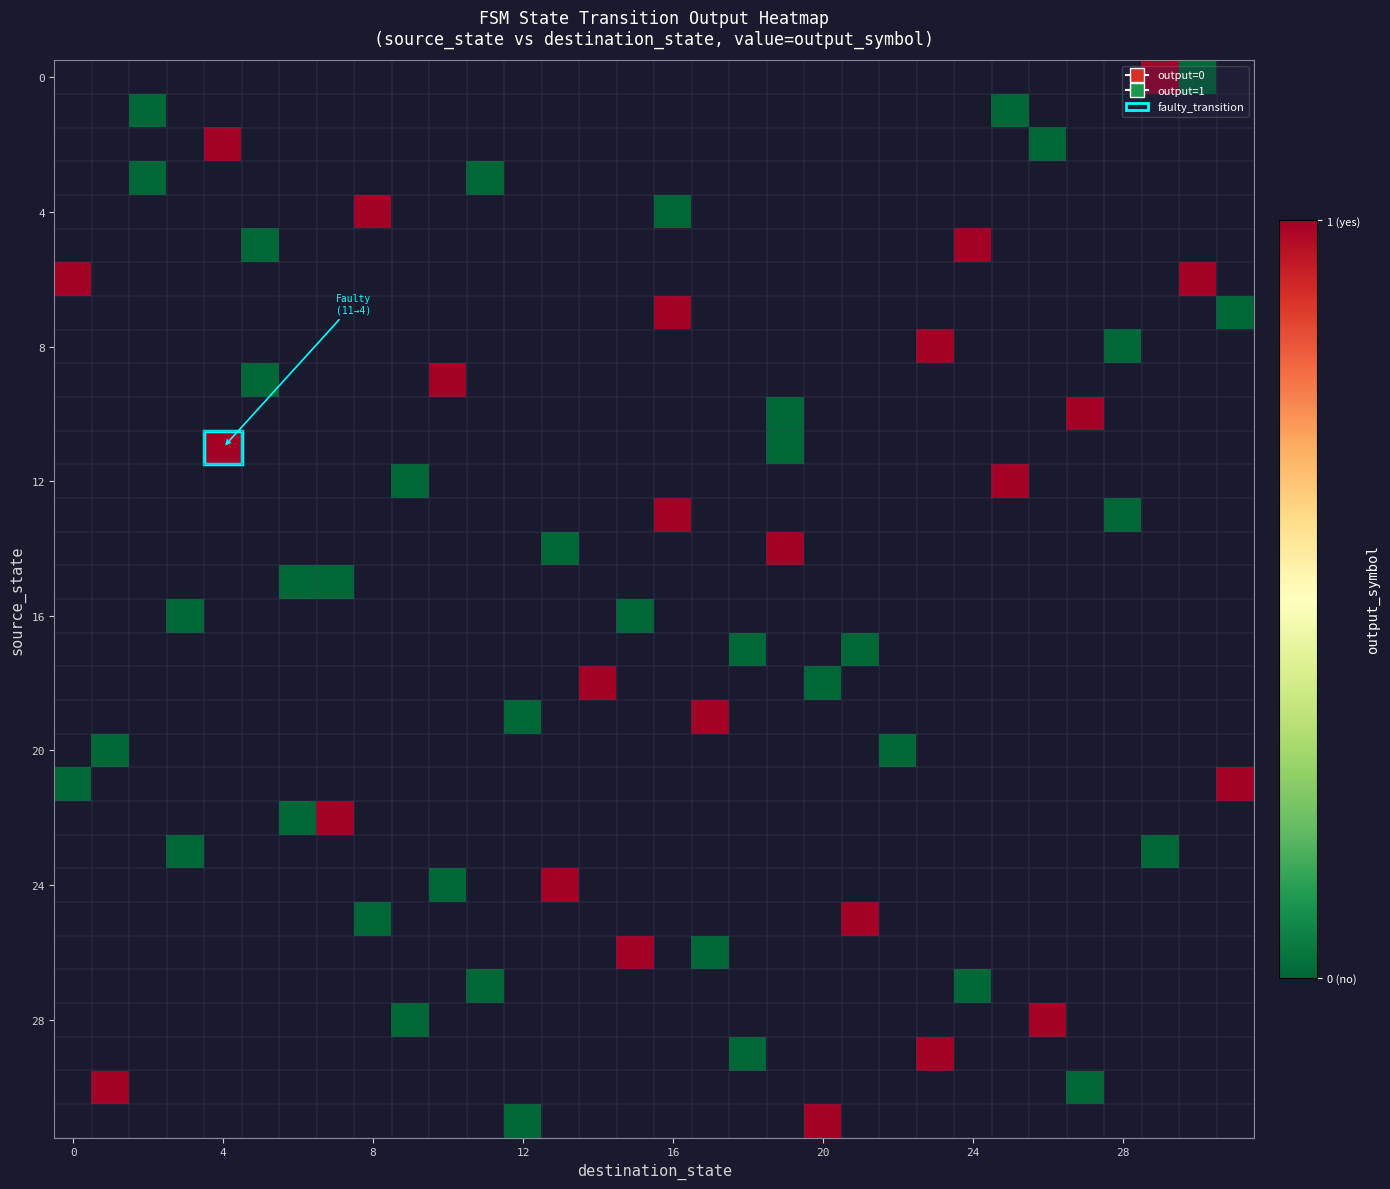

What is the maximum value shown in the chart?

1.0